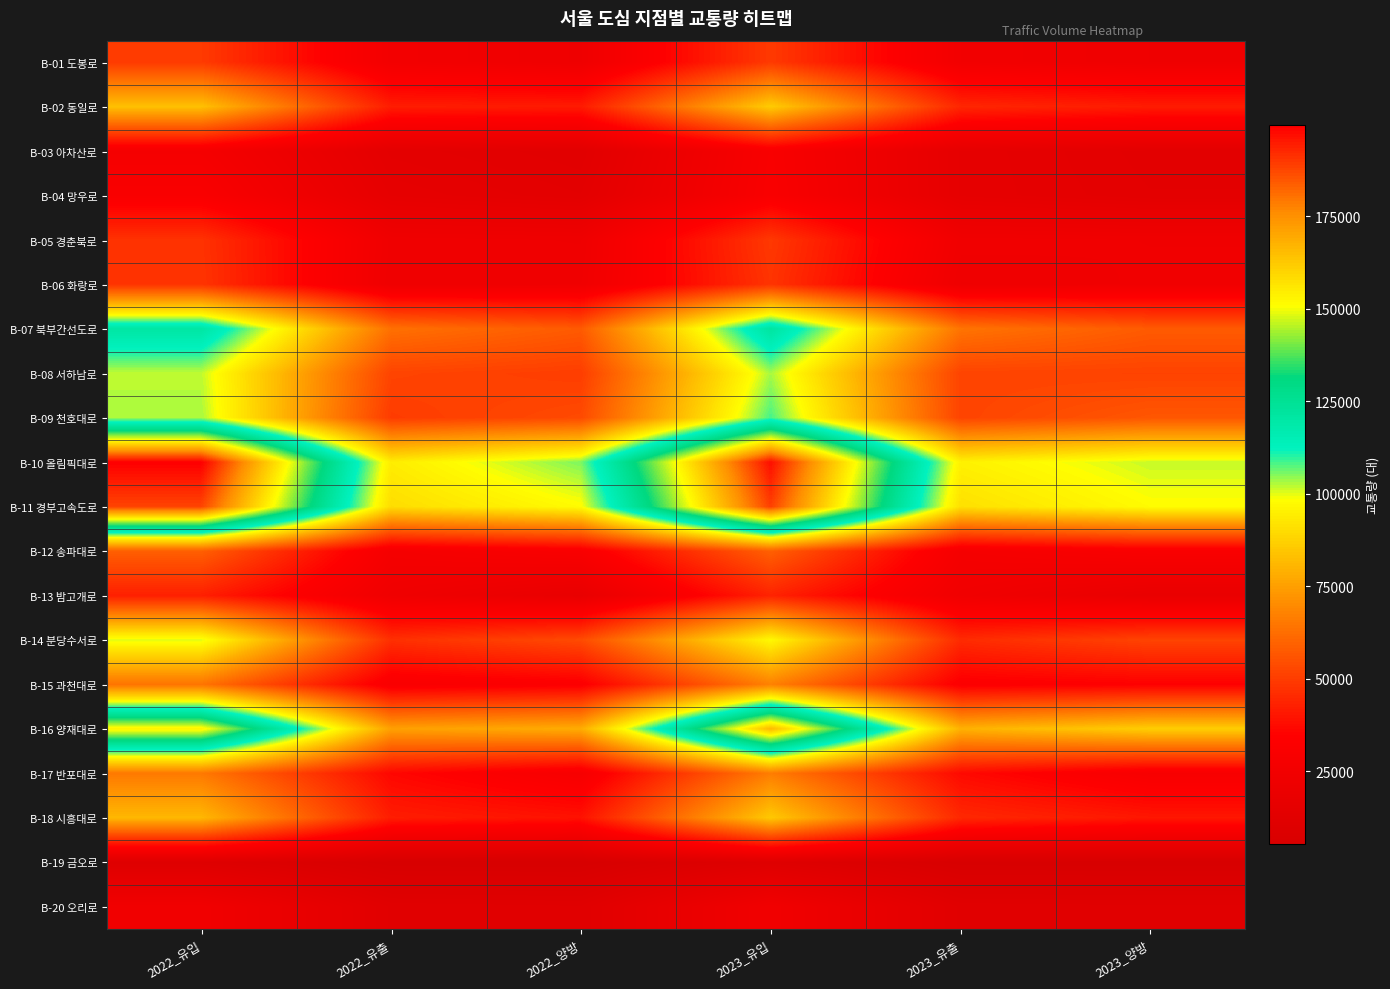

Which series has the largest range (max minus min)?

B-10 올림픽대로